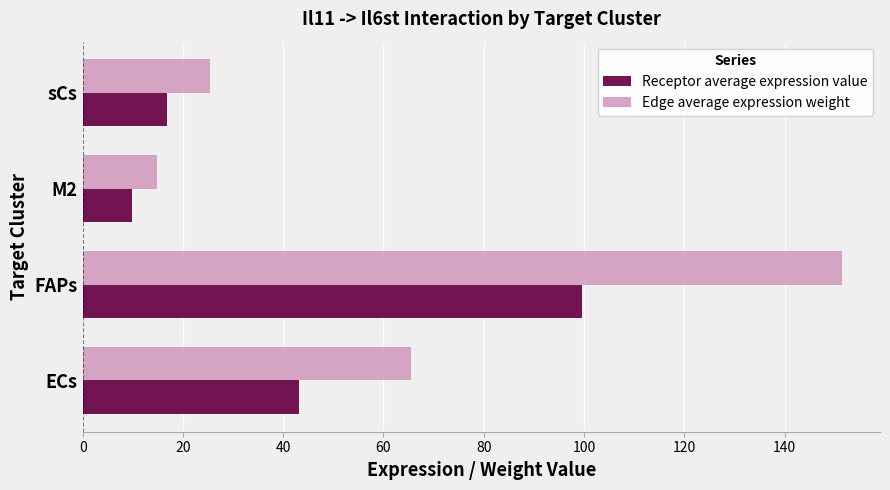

True or false: Receptor average expression value has a value of 73.0 at ECs.

False